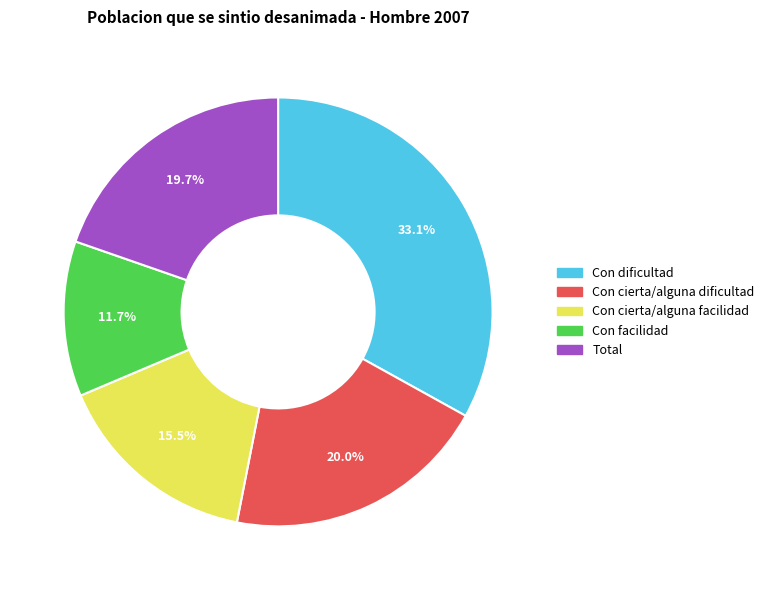

True or false: Con facilidad accounts for 1% of the total.

False